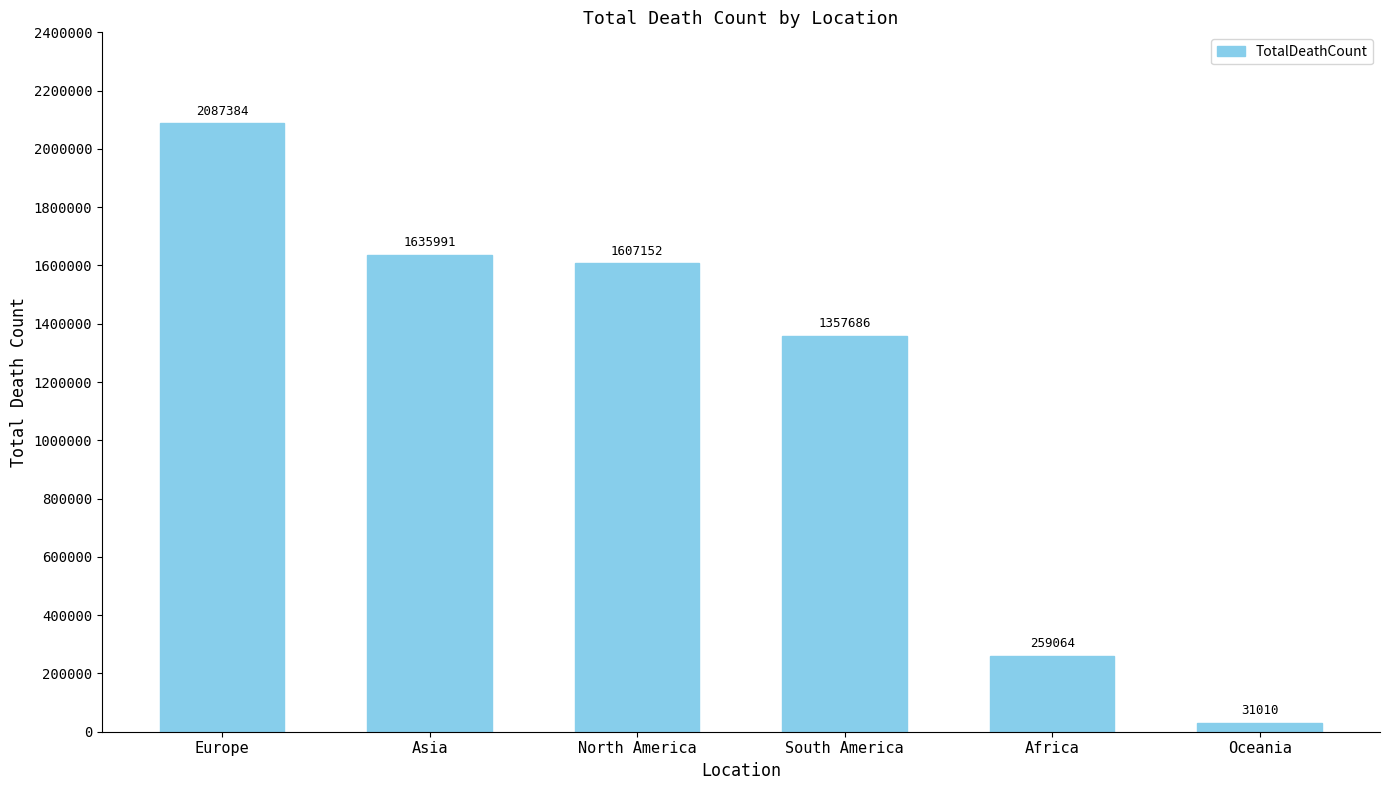

At which category does the chart reach its peak across all series?

Europe